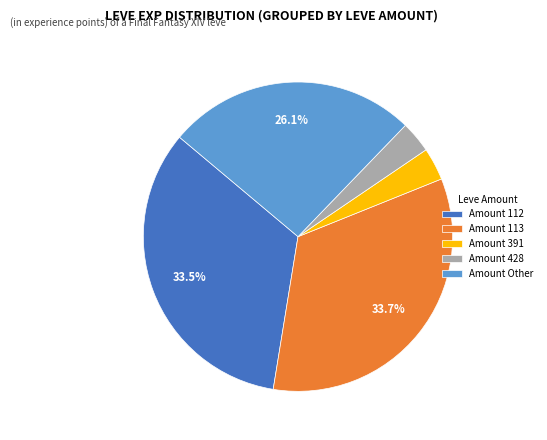

Is the sum of Amount 113 and Amount Other greater than half?

Yes